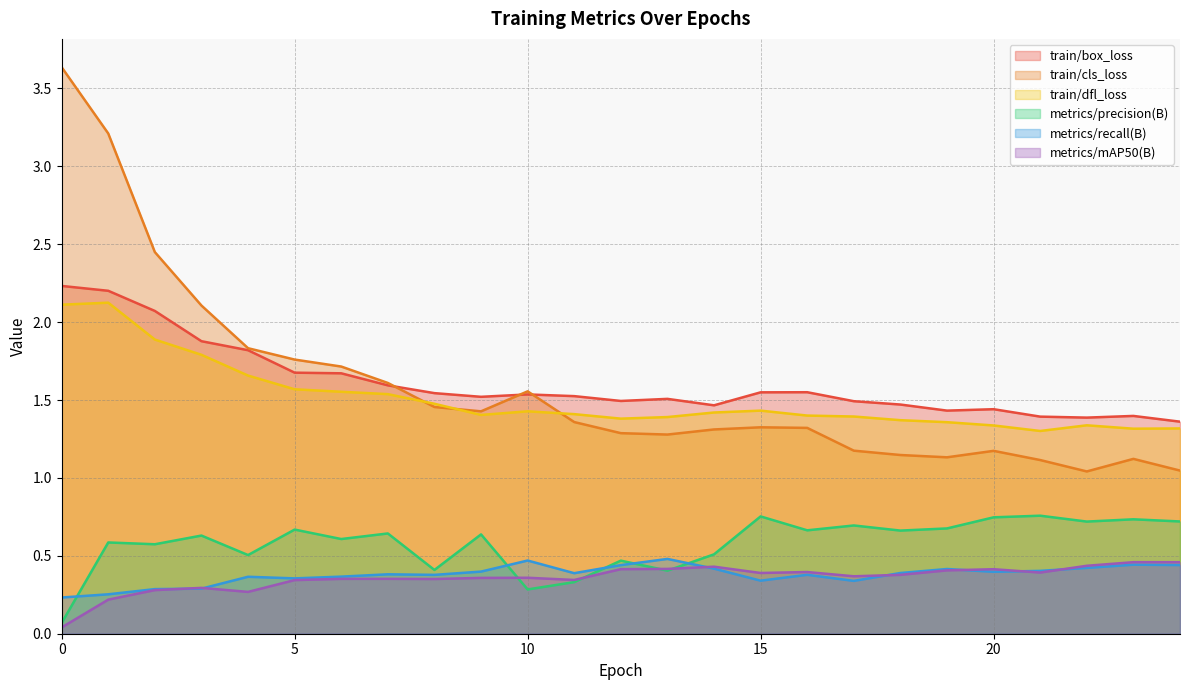

Is the value of train/box_loss at 24 greater than the value of train/cls_loss at 9?

No